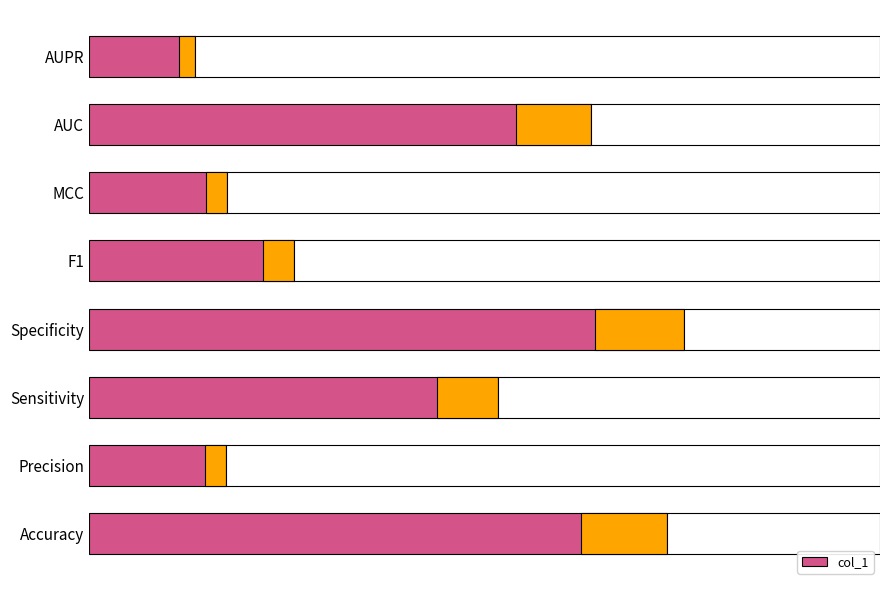

What is the sum of all values?

3.4